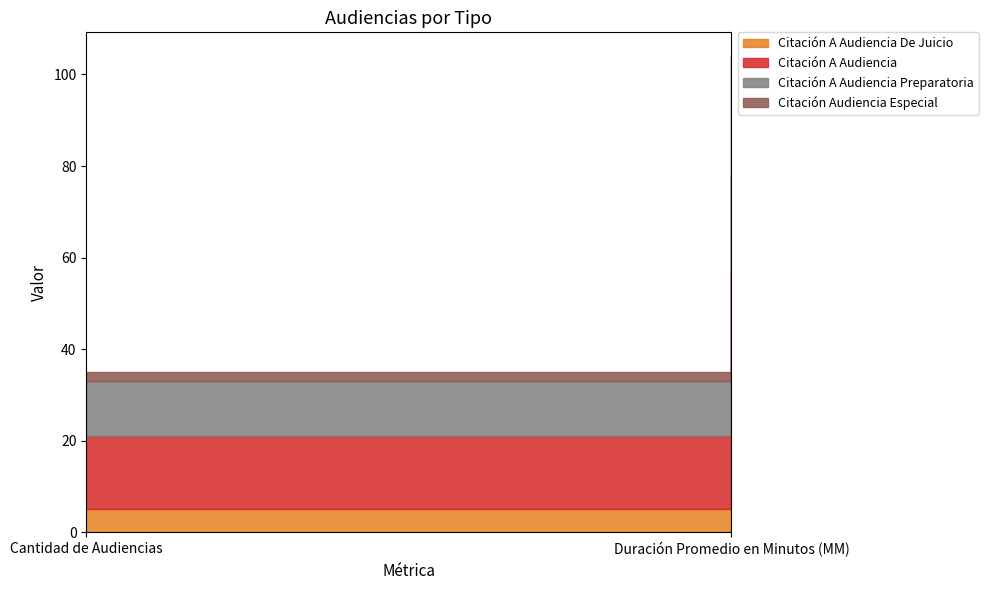

At which category does the chart reach its minimum across all series?

Cantidad de Audiencias